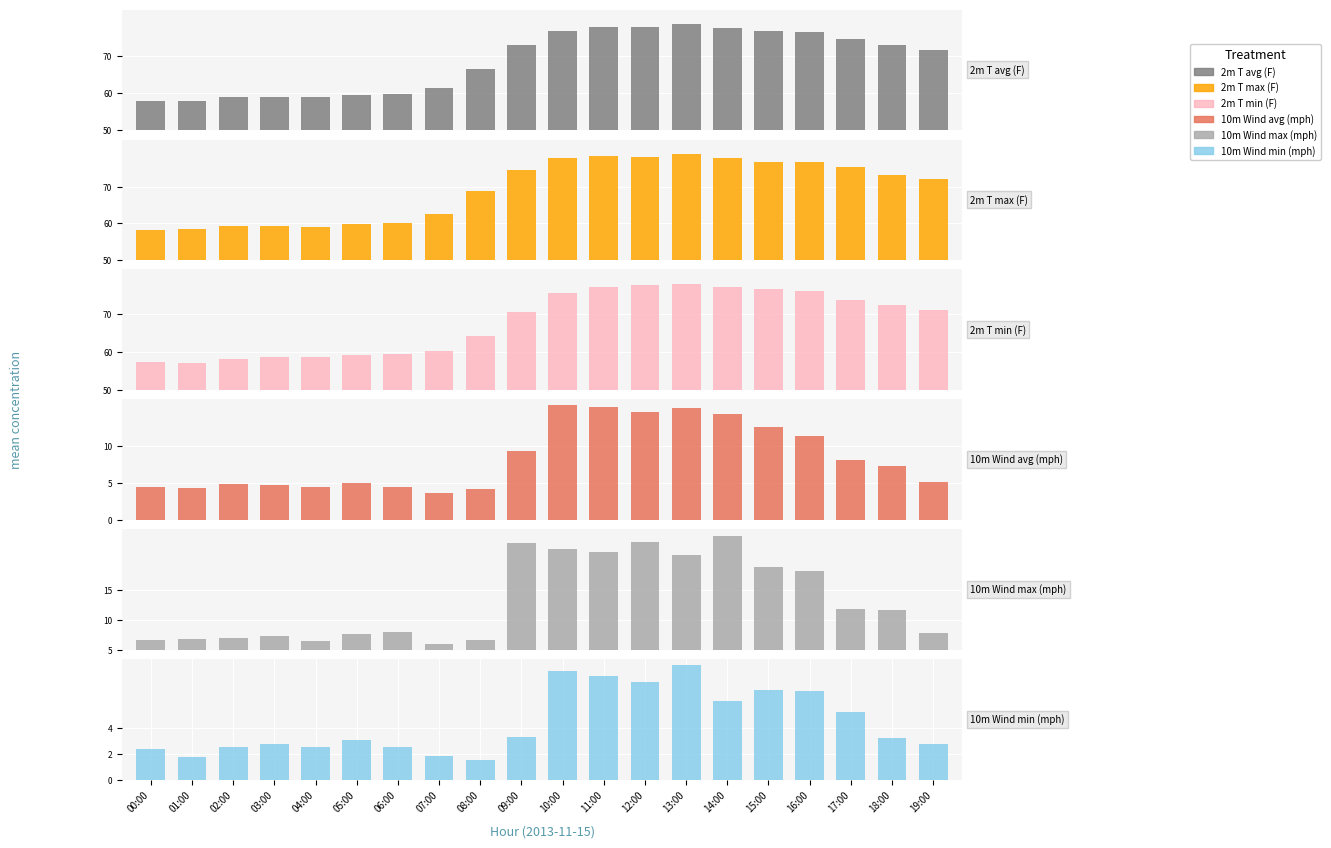

Where is 2m T avg (F) nearest to the value 68?

08:00